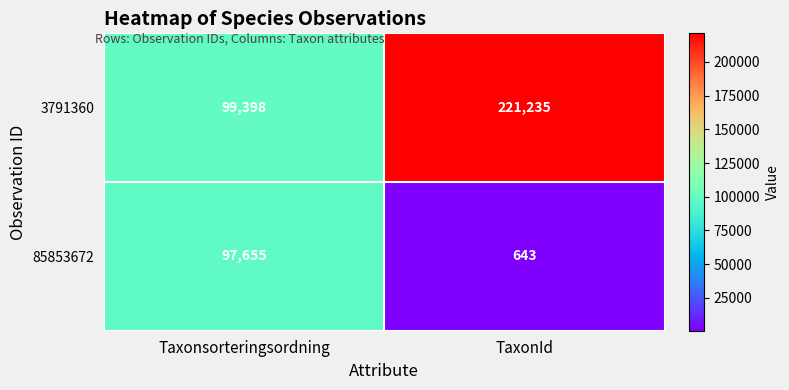

Rank the series by their maximum value, from lowest to highest.

85853672, 3791360